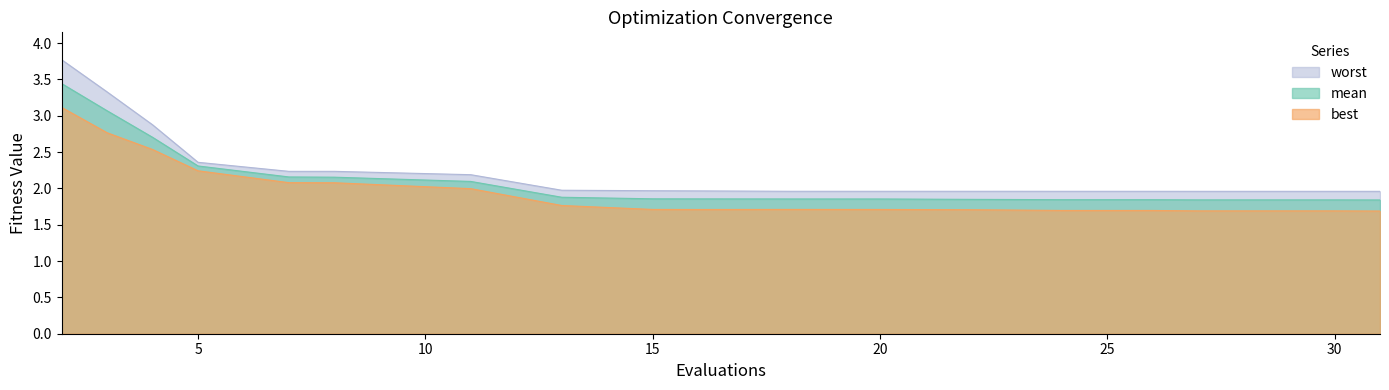

At how many categories does at least one series exceed 1?

20